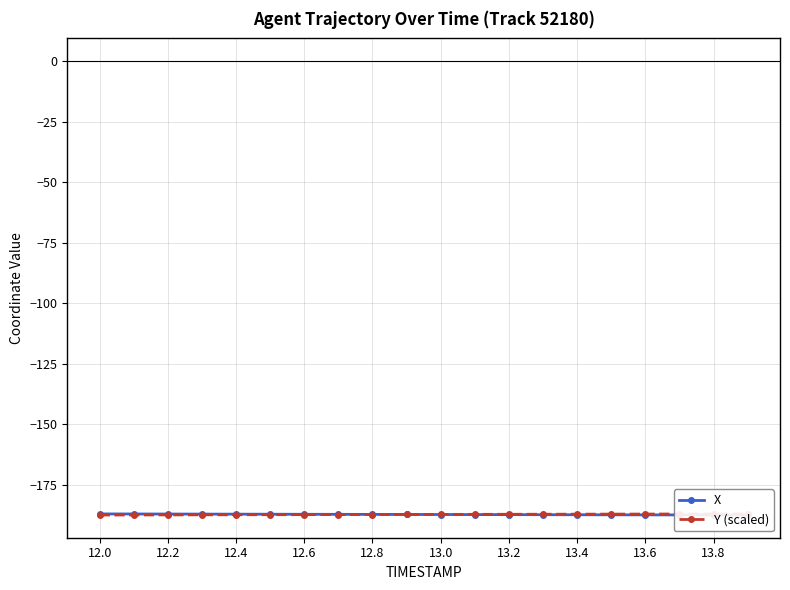

What is the label of the 8th point from the left?

13.4